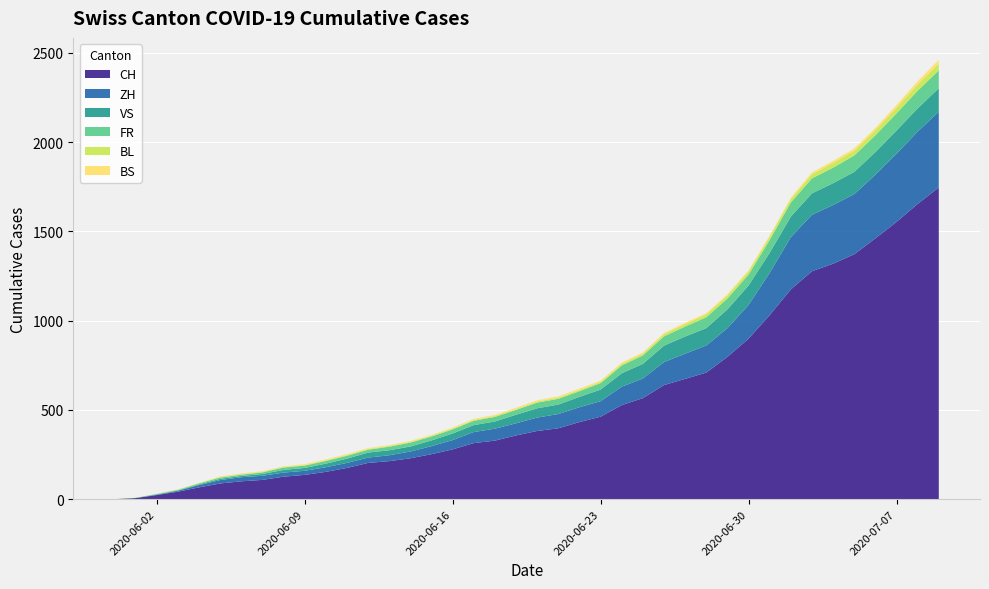

Reading left to right, list all the values displayed in this chart.

CH: 2020-05-31=0	2020-06-01=6	2020-06-02=23	2020-06-03=42	2020-06-04=66	2020-06-05=88	2020-06-06=100	2020-06-07=108	2020-06-08=126	2020-06-09=136	2020-06-10=153	2020-06-11=175	2020-06-12=203	2020-06-13=213	2020-06-14=229	2020-06-15=252	2020-06-16=279	2020-06-17=314	2020-06-18=328	2020-06-19=357	2020-06-20=382	2020-06-21=397	2020-06-22=432	2020-06-23=462	2020-06-24=527	2020-06-25=566	2020-06-26=639	2020-06-27=674	2020-06-28=709	2020-06-29=797	2020-06-30=899	2020-07-01=1031	2020-07-02=1175	2020-07-03=1277	2020-07-04=1319	2020-07-05=1372	2020-07-06=1461	2020-07-07=1553	2020-07-08=1654	2020-07-09=1746
ZH: 2020-05-31=0	2020-06-01=0	2020-06-02=2	2020-06-03=5	2020-06-04=13	2020-06-05=19	2020-06-06=23	2020-06-07=23	2020-06-08=23	2020-06-09=23	2020-06-10=26	2020-06-11=28	2020-06-12=30	2020-06-13=33	2020-06-14=38	2020-06-15=45	2020-06-16=52	2020-06-17=62	2020-06-18=67	2020-06-19=68	2020-06-20=75	2020-06-21=80	2020-06-22=83	2020-06-23=87	2020-06-24=103	2020-06-25=110	2020-06-26=129	2020-06-27=141	2020-06-28=152	2020-06-29=161	2020-06-30=189	2020-07-01=237	2020-07-02=293	2020-07-03=316	2020-07-04=329	2020-07-05=337	2020-07-06=356	2020-07-07=382	2020-07-08=405	2020-07-09=424
VS: 2020-05-31=0	2020-06-01=1	2020-06-02=2	2020-06-03=2	2020-06-04=4	2020-06-05=7	2020-06-06=7	2020-06-07=10	2020-06-08=15	2020-06-09=16	2020-06-10=20	2020-06-11=24	2020-06-12=28	2020-06-13=28	2020-06-14=28	2020-06-15=32	2020-06-16=37	2020-06-17=39	2020-06-18=40	2020-06-19=48	2020-06-20=52	2020-06-21=53	2020-06-22=58	2020-06-23=65	2020-06-24=75	2020-06-25=82	2020-06-26=92	2020-06-27=96	2020-06-28=97	2020-06-29=105	2020-06-30=109	2020-07-01=112	2020-07-02=115	2020-07-03=120	2020-07-04=122	2020-07-05=124	2020-07-06=127	2020-07-07=130	2020-07-08=130	2020-07-09=132
FR: 2020-05-31=0	2020-06-01=0	2020-06-02=2	2020-06-03=3	2020-06-04=5	2020-06-05=7	2020-06-06=7	2020-06-07=9	2020-06-08=13	2020-06-09=13	2020-06-10=15	2020-06-11=16	2020-06-12=16	2020-06-13=20	2020-06-14=22	2020-06-15=22	2020-06-16=23	2020-06-17=24	2020-06-18=26	2020-06-19=27	2020-06-20=32	2020-06-21=32	2020-06-22=32	2020-06-23=36	2020-06-24=44	2020-06-25=47	2020-06-26=52	2020-06-27=56	2020-06-28=61	2020-06-29=61	2020-06-30=61	2020-07-01=72	2020-07-02=79	2020-07-03=84	2020-07-04=87	2020-07-05=92	2020-07-06=94	2020-07-07=96	2020-07-08=99	2020-07-09=100
BL: 2020-05-31=0	2020-06-01=1	2020-06-02=1	2020-06-03=2	2020-06-04=2	2020-06-05=3	2020-06-06=3	2020-06-07=3	2020-06-08=3	2020-06-09=3	2020-06-10=4	2020-06-11=4	2020-06-12=4	2020-06-13=4	2020-06-14=4	2020-06-15=4	2020-06-16=5	2020-06-17=5	2020-06-18=5	2020-06-19=5	2020-06-20=6	2020-06-21=7	2020-06-22=7	2020-06-23=7	2020-06-24=9	2020-06-25=10	2020-06-26=12	2020-06-27=14	2020-06-28=16	2020-06-29=17	2020-06-30=17	2020-07-01=18	2020-07-02=19	2020-07-03=23	2020-07-04=27	2020-07-05=27	2020-07-06=29	2020-07-07=32	2020-07-08=35	2020-07-09=38
BS: 2020-05-31=0	2020-06-01=0	2020-06-02=0	2020-06-03=1	2020-06-04=1	2020-06-05=4	2020-06-06=4	2020-06-07=4	2020-06-08=4	2020-06-09=5	2020-06-10=5	2020-06-11=5	2020-06-12=5	2020-06-13=5	2020-06-14=5	2020-06-15=5	2020-06-16=5	2020-06-17=6	2020-06-18=6	2020-06-19=7	2020-06-20=7	2020-06-21=7	2020-06-22=7	2020-06-23=7	2020-06-24=7	2020-06-25=7	2020-06-26=7	2020-06-27=7	2020-06-28=7	2020-06-29=7	2020-06-30=7	2020-07-01=7	2020-07-02=8	2020-07-03=10	2020-07-04=11	2020-07-05=12	2020-07-06=12	2020-07-07=15	2020-07-08=18	2020-07-09=21